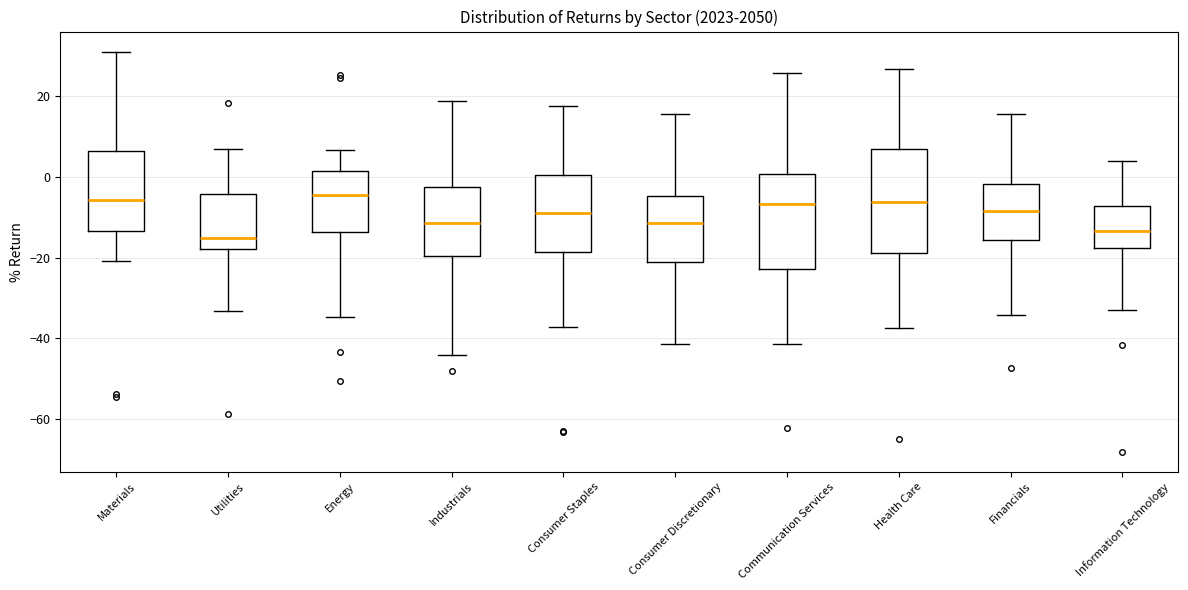

Where is the upper edge of the box for Industrials on the y-axis? The values are not printed on the chart, so give them approximately, as read against the axis.

-2